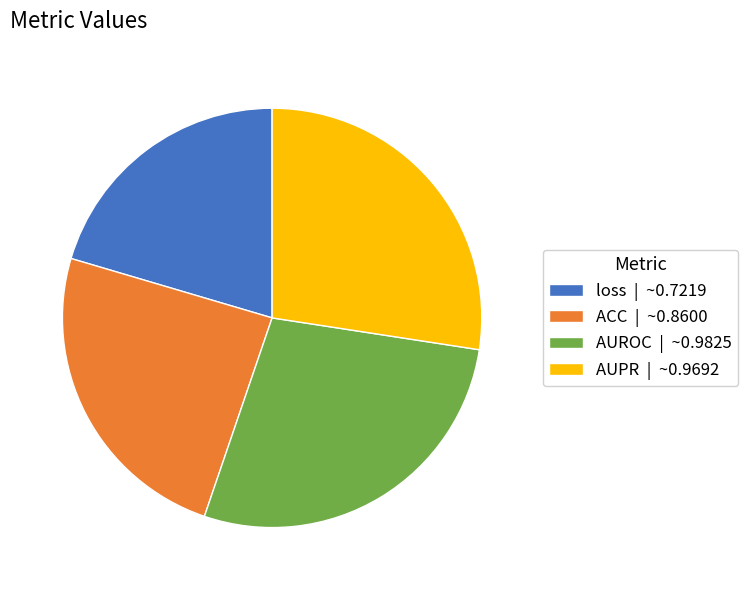

Is ACC | ~0.8600 the majority of the pie?

No